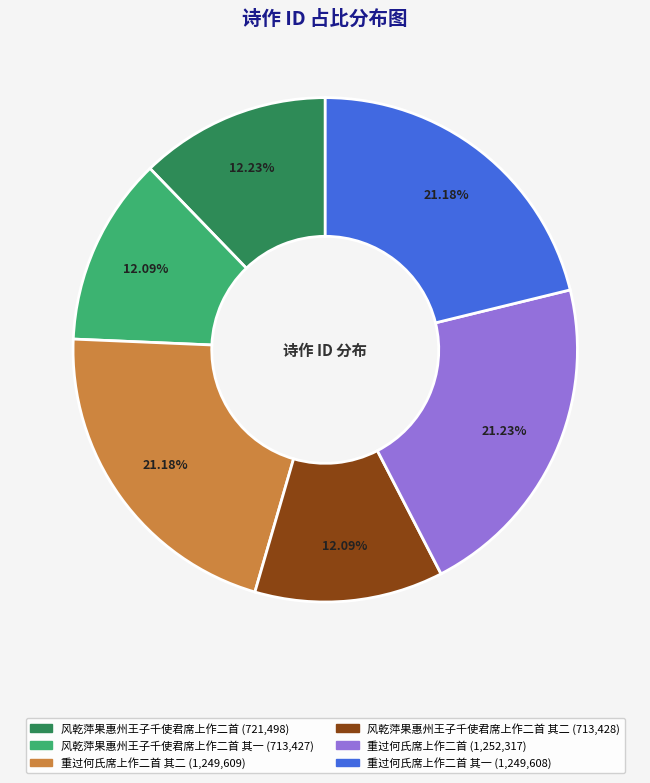

Does any single category account for the majority?

No